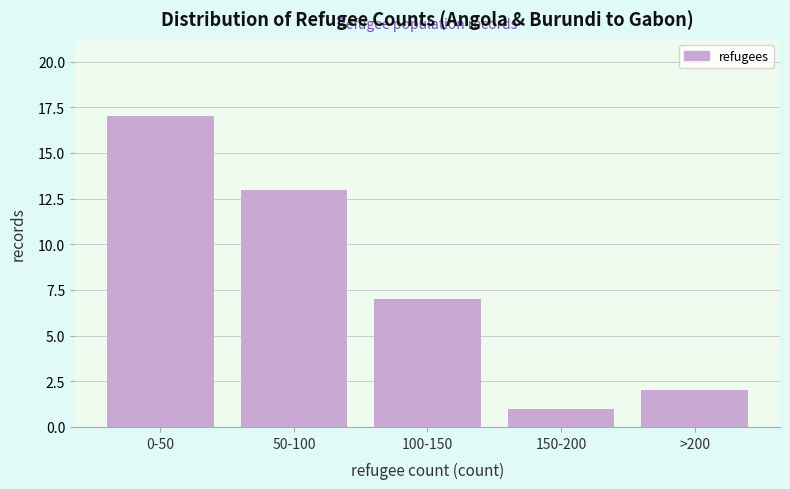

Reading left to right, extract all data points from this chart.

0-50=17	50-100=13	100-150=7	150-200=1	>200=2